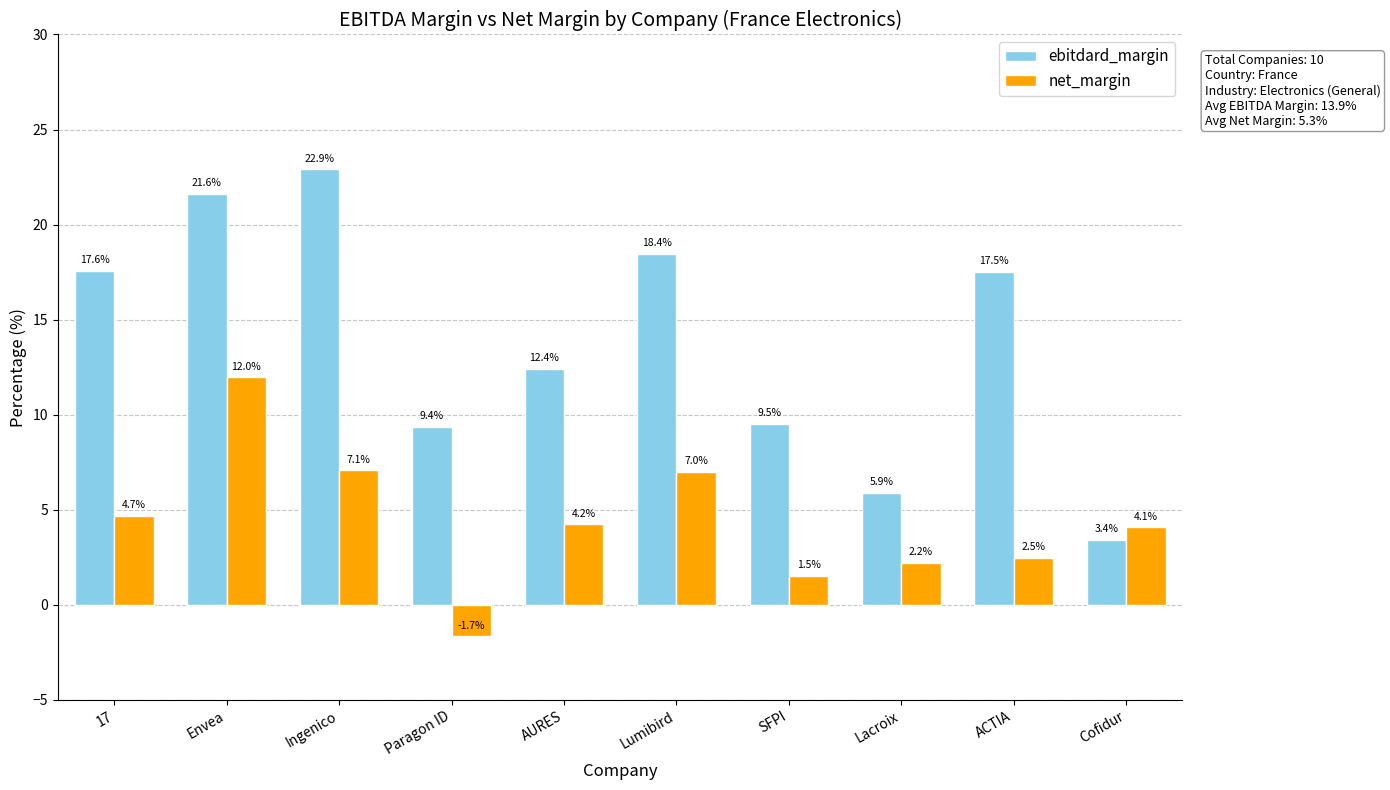

The value of ebitdard_margin at Cofidur is 5.2. True or false?

False